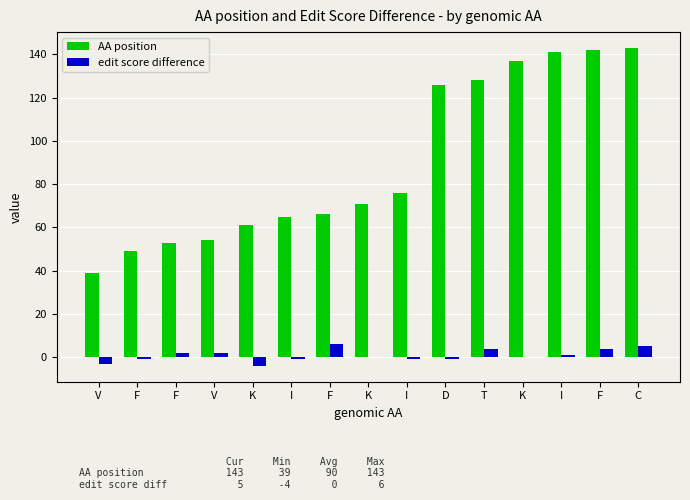

The AA position series shows 17 at F. True or false?

False